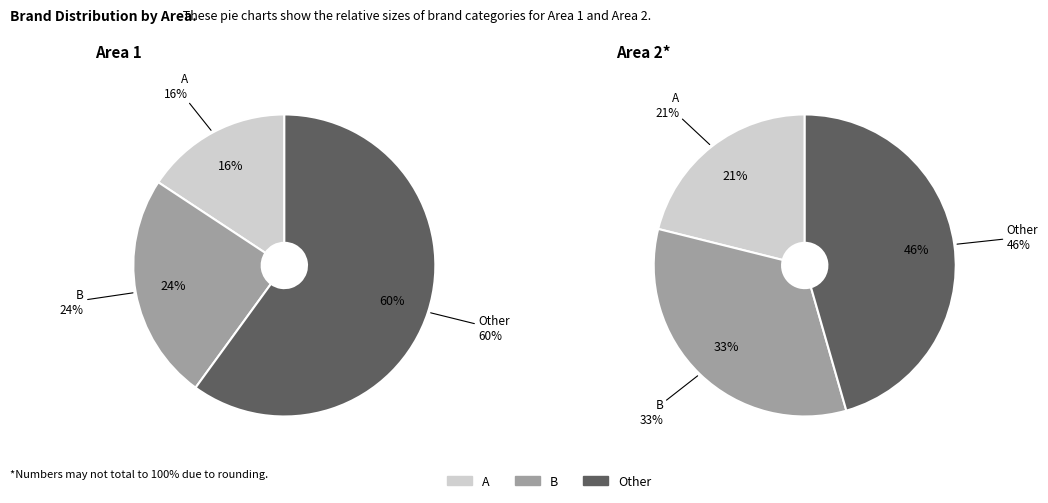

Which slice is the smallest?

A